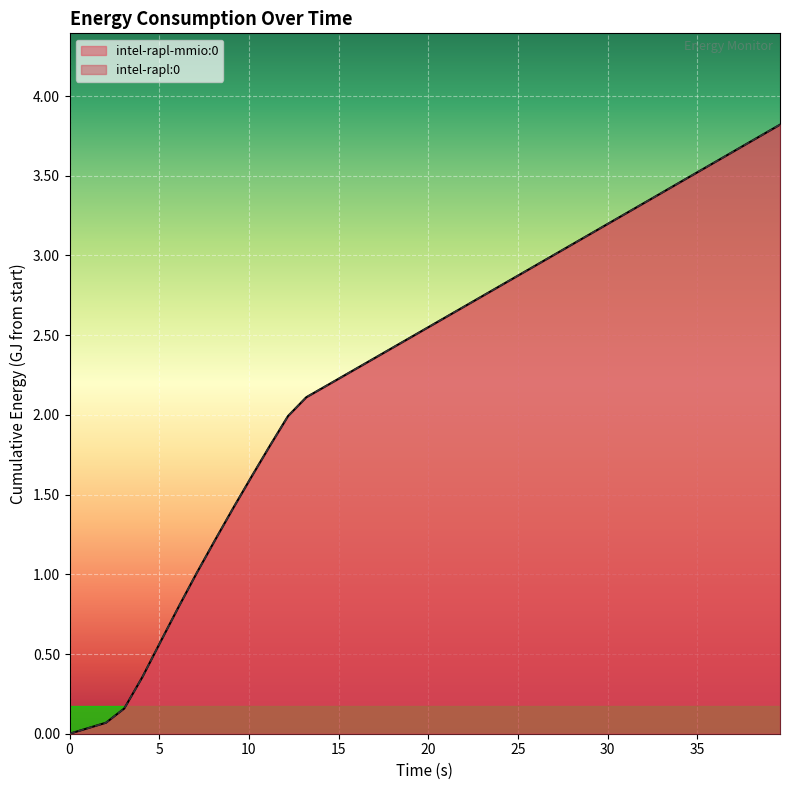

Does the chart display data point markers on the line(s)?

No